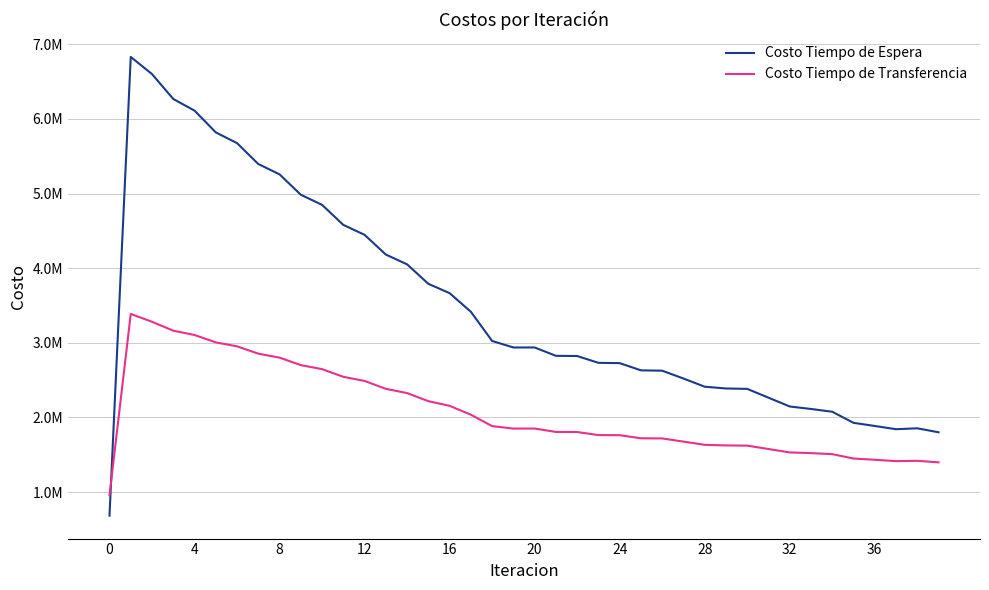

Reading right to left, extract all data points from this chart.

Costo Tiempo de Espera: 1800601.9	1853694.7	1841590.6	1884917.1	1926990.0	2075776.7	2112761.1	2146118.6	2263949.3	2382020.0	2387479.6	2411108.1	2520923.8	2625739.7	2630536.1	2727216.5	2731229.4	2822442.4	2825156.7	2936972.3	2936933.7	3024243.4	3415520.2	3665161.3	3790072.7	4051103.9	4182007.2	4446687.9	4579671.8	4848335.2	4983770.7	5257173.1	5395878.5	5675766.8	5819763.8	6111296.1	6267478.6	6601091.9	6831040.5	683104.0
Costo Tiempo de Transferencia: 1397296.6	1417887.2	1413599.7	1431941.0	1448480.6	1507606.8	1521009.4	1530482.3	1575937.6	1621529.1	1624144.5	1632135.6	1675499.0	1717867.0	1720145.6	1761082.1	1763046.0	1803726.1	1805158.8	1850473.6	1850075.2	1883008.7	2035980.2	2155042.2	2217058.0	2325746.5	2382536.9	2488304.1	2543680.5	2646567.5	2700694.6	2800852.9	2854095.4	2952147.0	3005564.7	3104228.3	3162066.1	3281537.3	3386262.8	955754.1